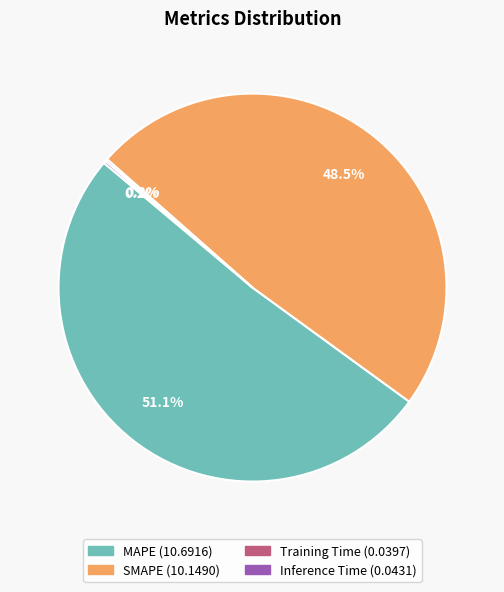

Which category has the biggest portion of the pie?

MAPE